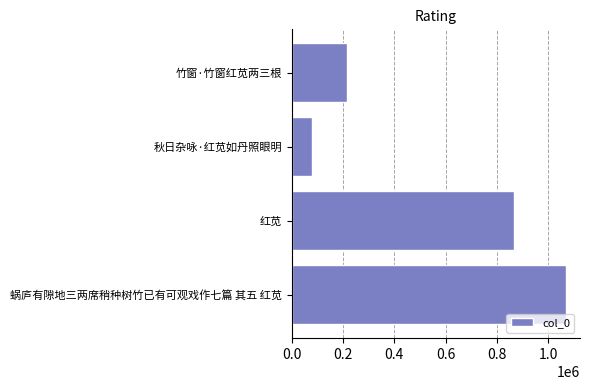

The value at 蜗庐有隙地三两席稍种树竹已有可观戏作七篇 其五 红苋 is 1683741. True or false?

False